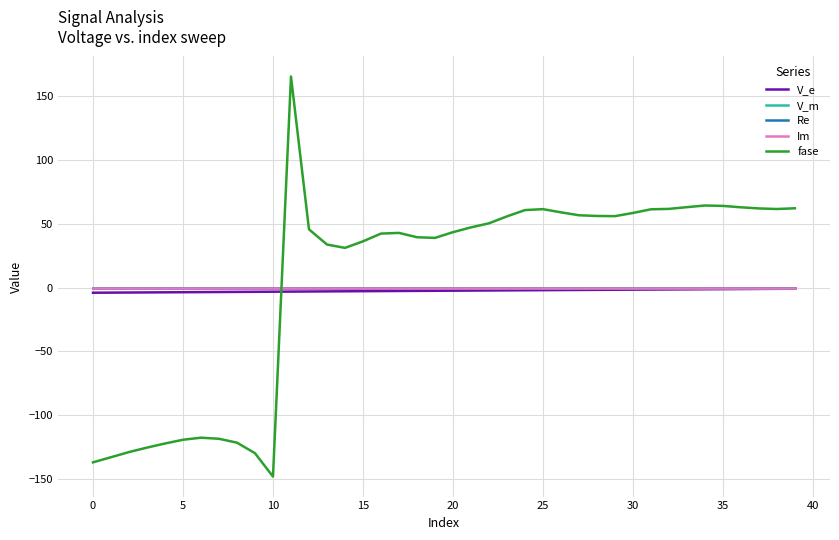

Where does the fase series first go above 47?

11